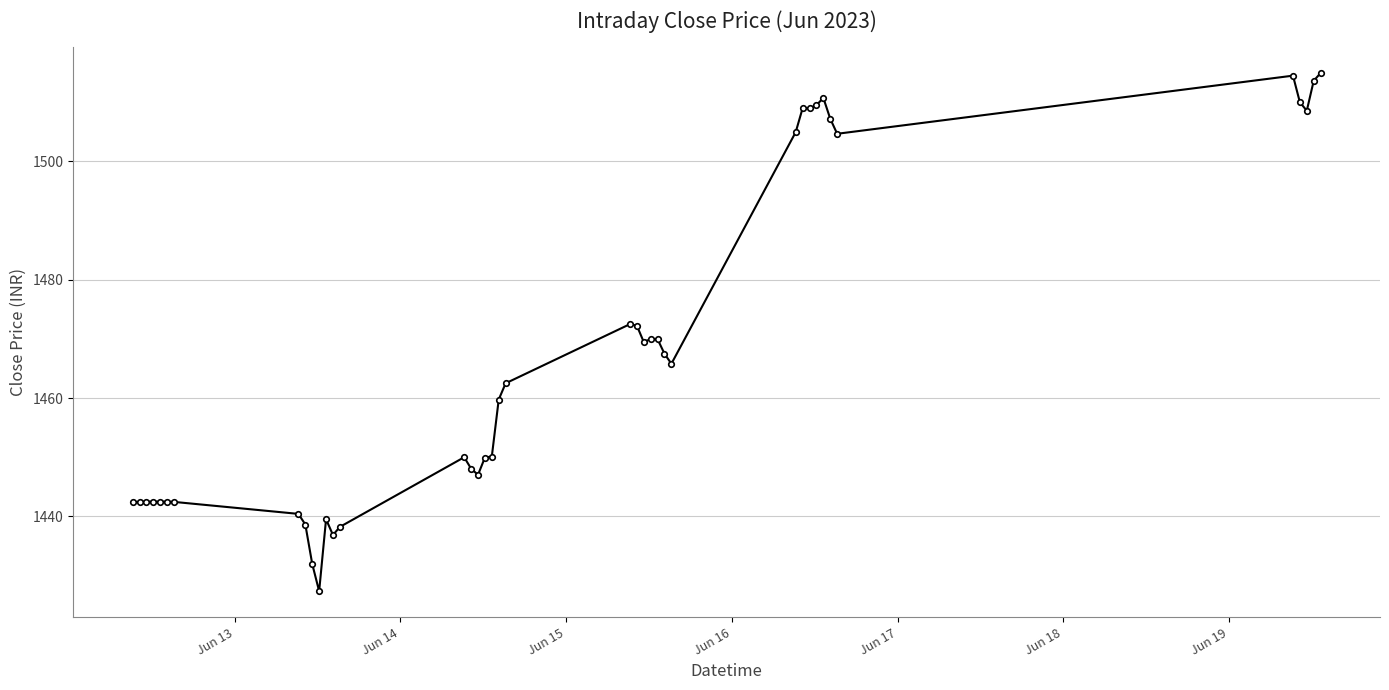

What is the value of the 2nd point from the left?

1442.5